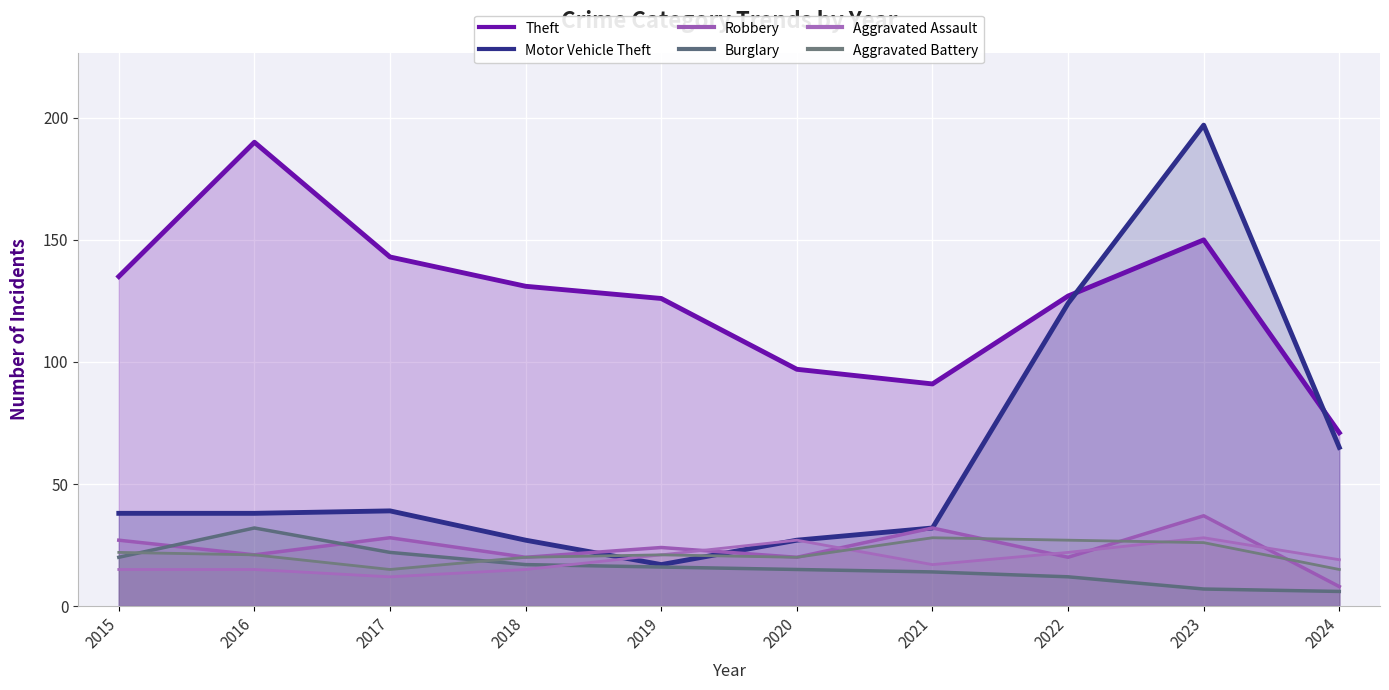

Reading left to right, list all the values displayed in this chart.

Theft: 135	190	143	131	126	97	91	127	150	71
Motor Vehicle Theft: 38	38	39	27	17	27	32	124	197	65
Robbery: 27	21	28	20	24	20	32	20	37	8
Burglary: 20	32	22	17	16	15	14	12	7	6
Aggravated Assault: 15	15	12	15	21	27	17	22	28	19
Aggravated Battery: 22	21	15	20	21	20	28	27	26	15